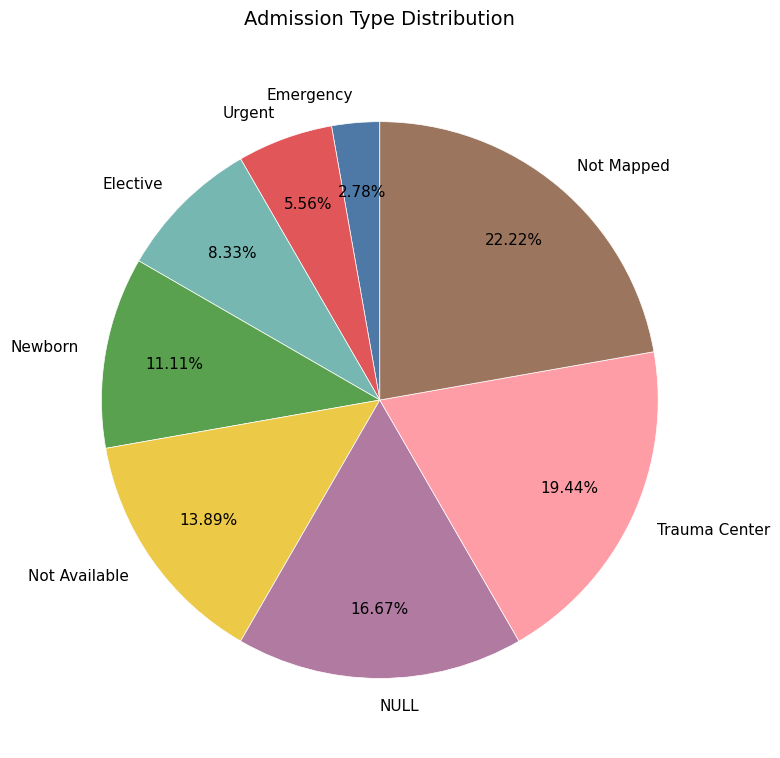

Between NULL and Elective, which is larger?

NULL